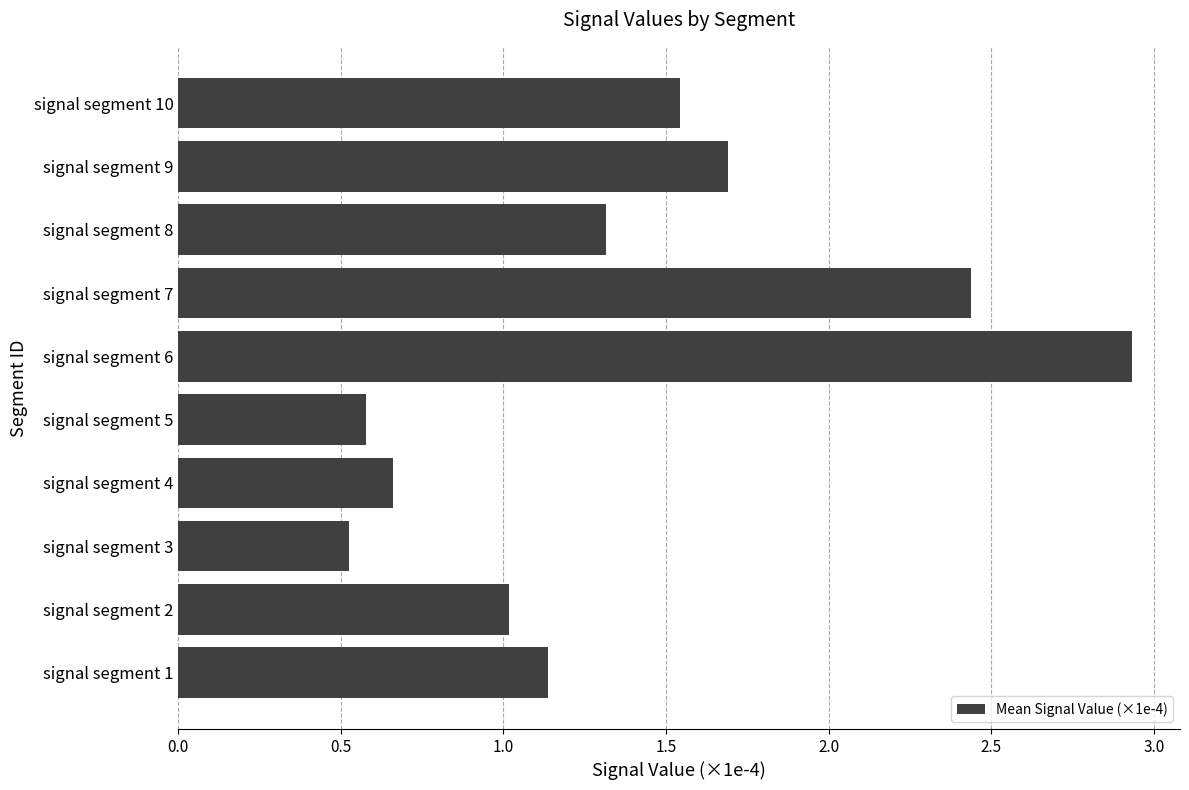

What is the minimum value shown in the chart?

0.5